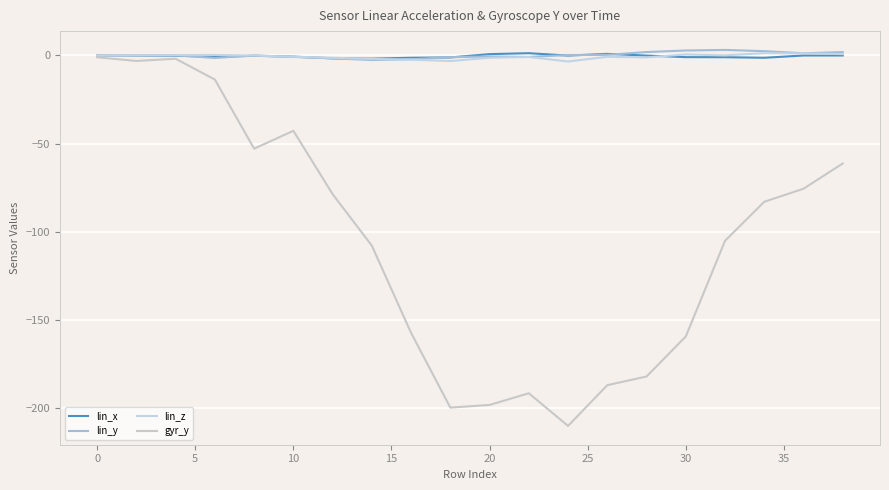

Does the chart have visible grid lines?

Yes